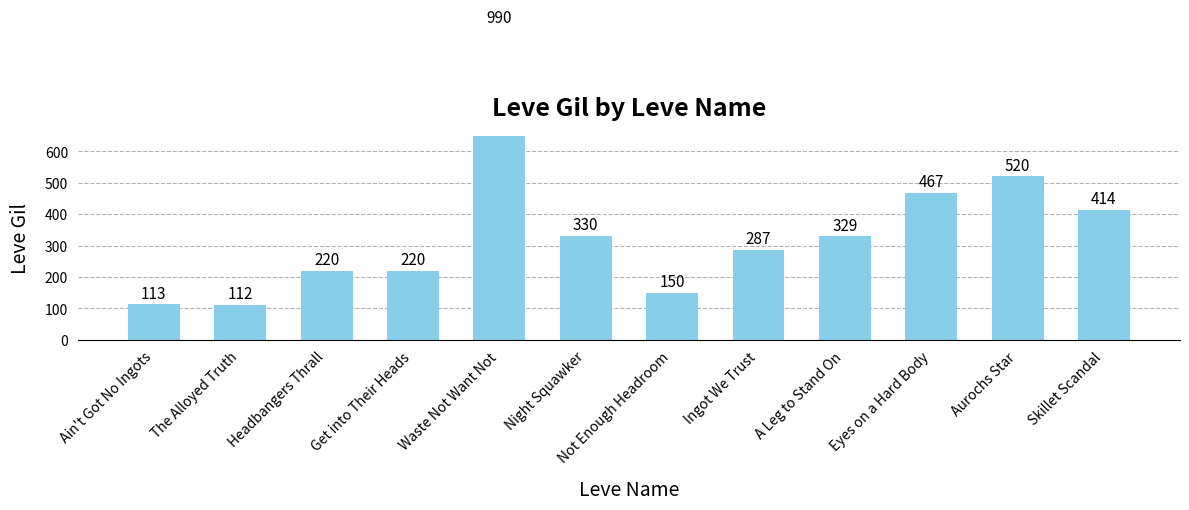

List the labels in order of value, smallest first.

The Alloyed Truth, Ain't Got No Ingots, Not Enough Headroom, Headbangers Thrall, Get into Their Heads, Ingot We Trust, A Leg to Stand On, Night Squawker, Skillet Scandal, Eyes on a Hard Body, Aurochs Star, Waste Not Want Not